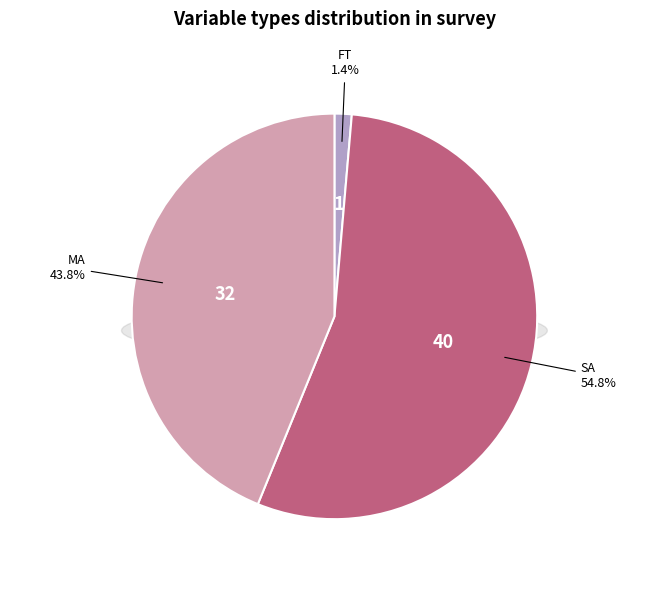

What percentage do SA and FT together represent?

56.2%